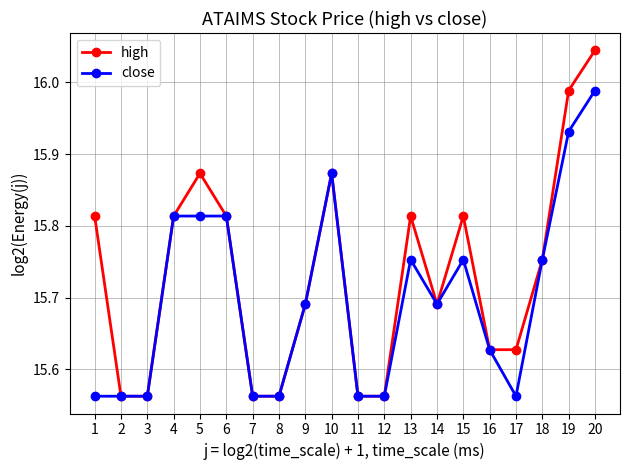

Is it true that high equals 26.1 at 4?

False